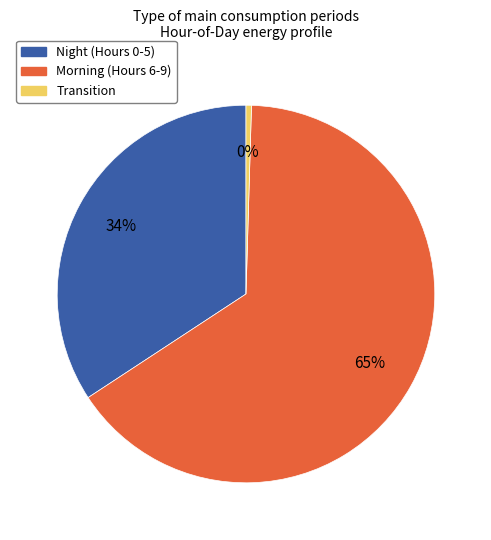

To the nearest percent, what is the average slice percentage?

33%